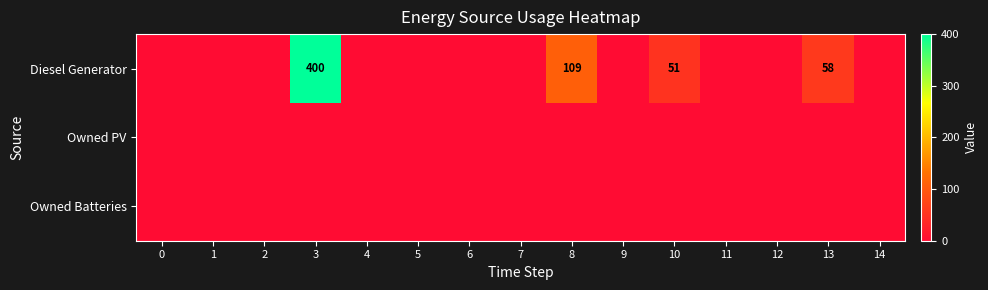

List the series in order of their peak value, lowest first.

Owned PV, Owned Batteries, Diesel Generator